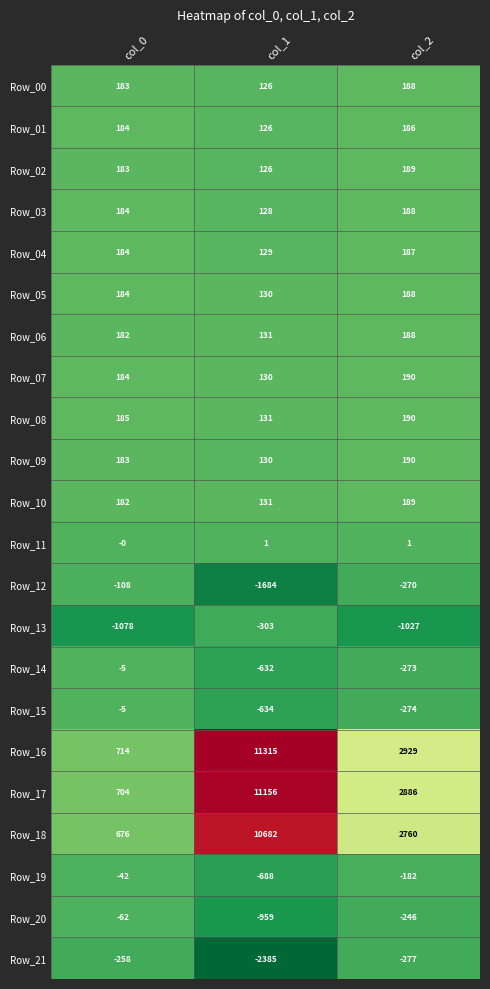

Which series changed the most between col_0 and col_2?

Row_16